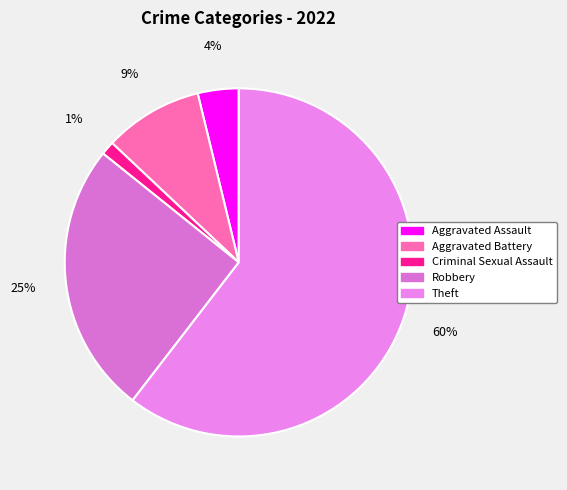

What is the smallest slice in the pie chart?

Criminal Sexual Assault